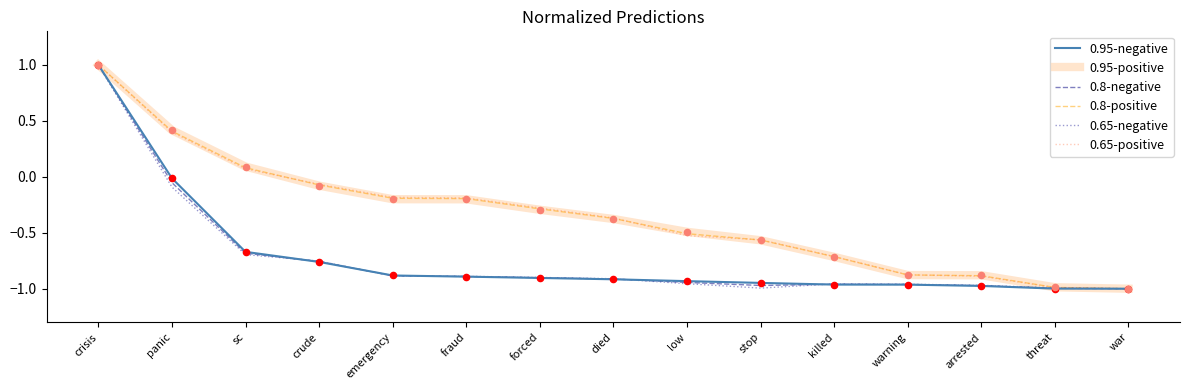

Is the value of 0.95-negative at war greater than the value of 0.95-positive at emergency?

No